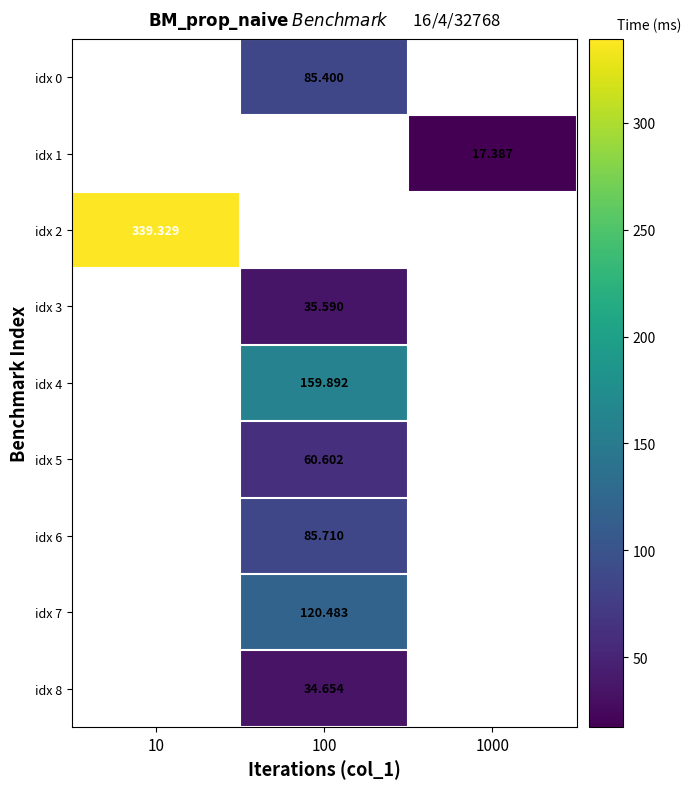

How many values in the idx 4 series exceed 159?

1